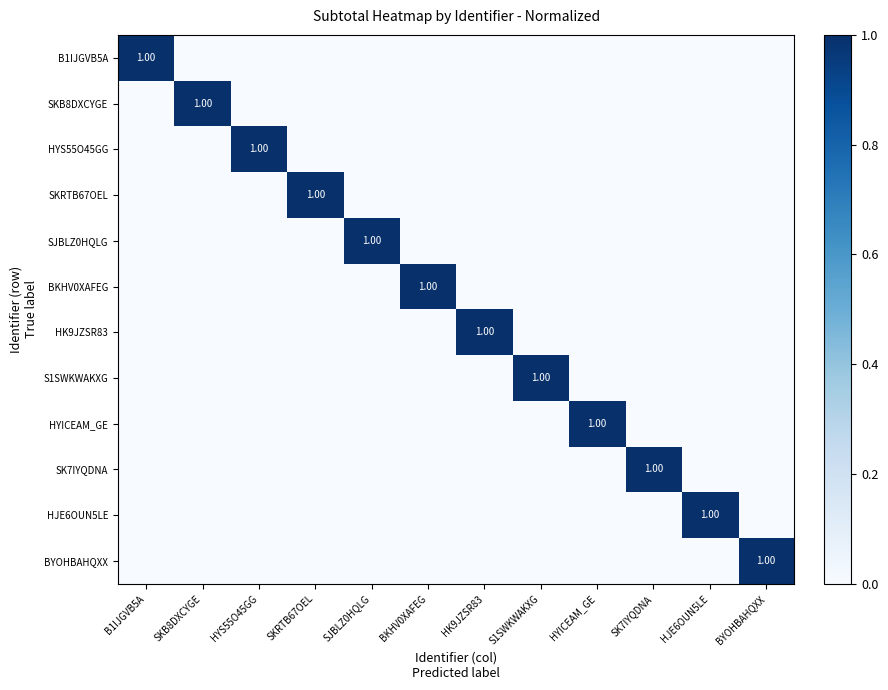

True or false: BKHV0XAFEG has a value of -1 at HYS55O45GG.

False